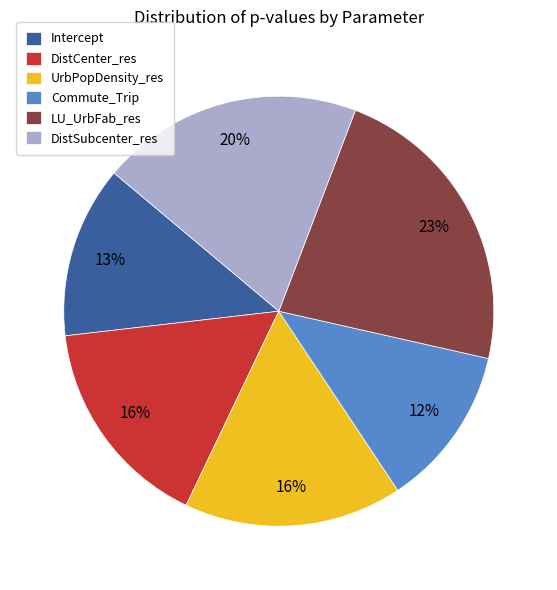

Between Intercept and Commute_Trip, which is larger?

Intercept